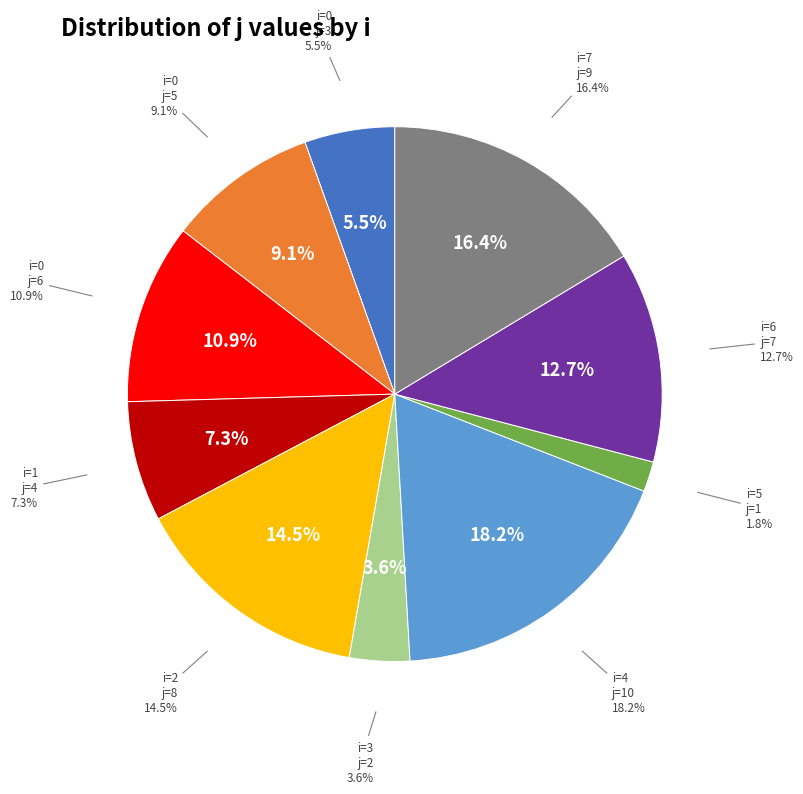

To the nearest percent, what portion does 3 represent?

4%